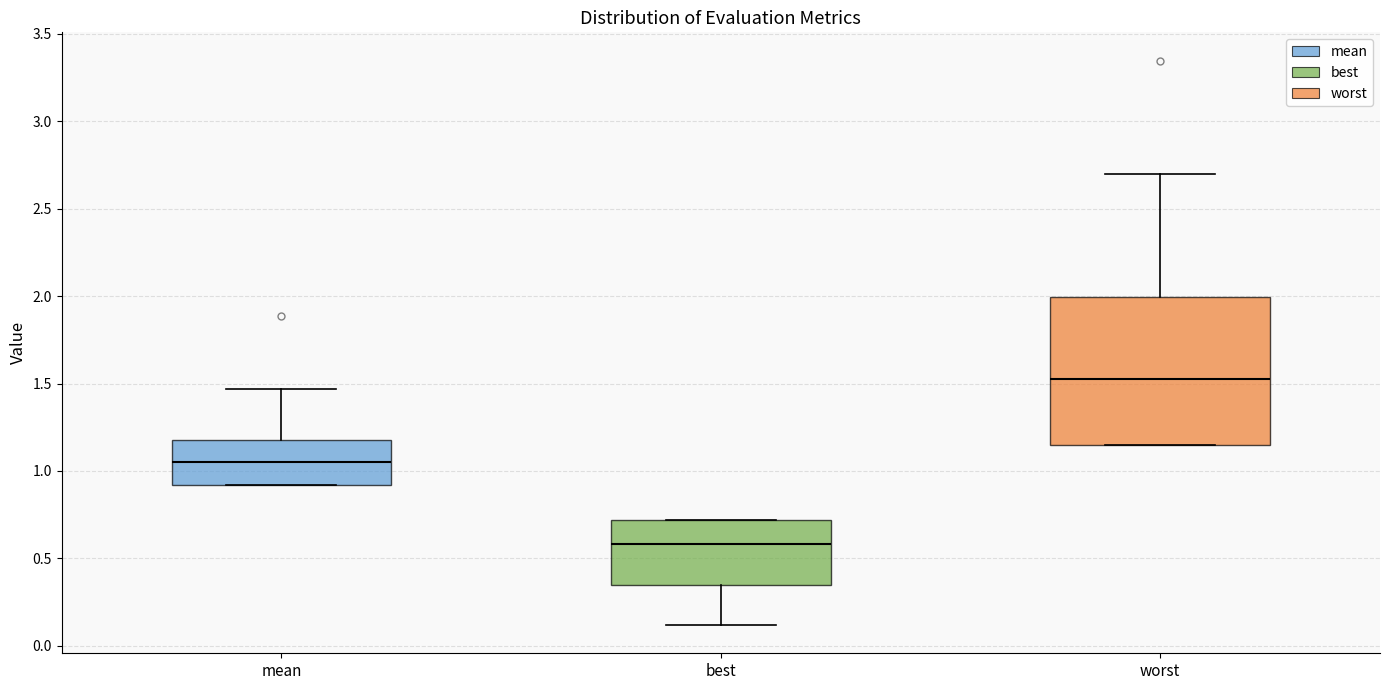

Reading left to right, read every box against the y-axis: the position of its median line, the range the box covers, and the ends of its whiskers. The values are not printed on the chart, so give them approximately, as read against the axis.

mean: median 1.05, box 0.90 to 1.20, whiskers 0.90 to 1.45
best: median 0.60, box 0.35 to 0.70, whiskers 0.10 to 0.70
worst: median 1.55, box 1.15 to 2.00, whiskers 1.15 to 2.70